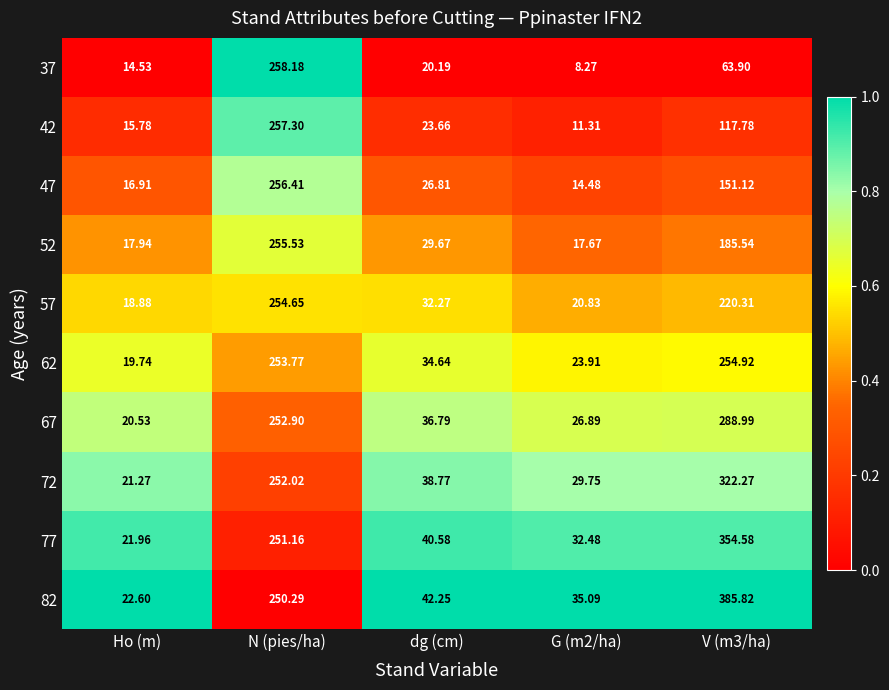

List the series in order of their peak value, lowest first.

57, 62, 52, 47, 42, 37, 67, 72, 77, 82